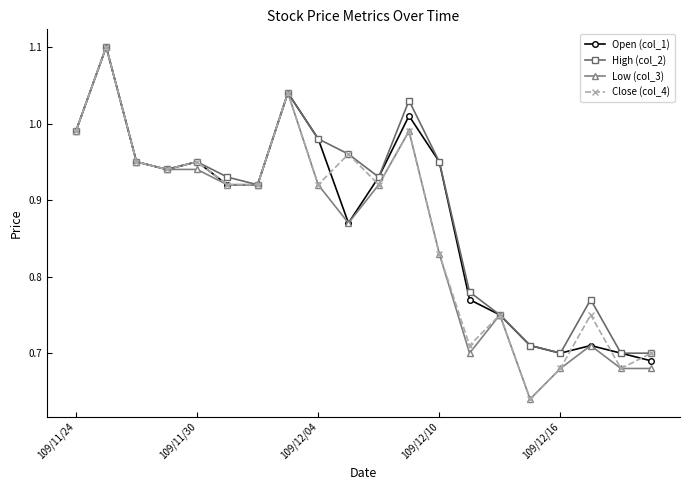

True or false: Close (col_4) has more than 0 interior local peaks.

True